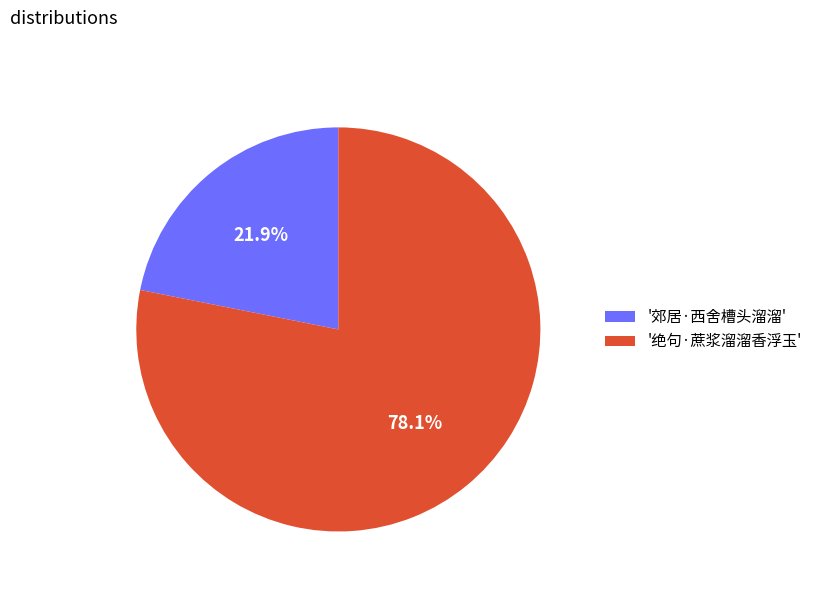

Which category has the biggest portion of the pie?

'绝句·蔗浆溜溜香浮玉'